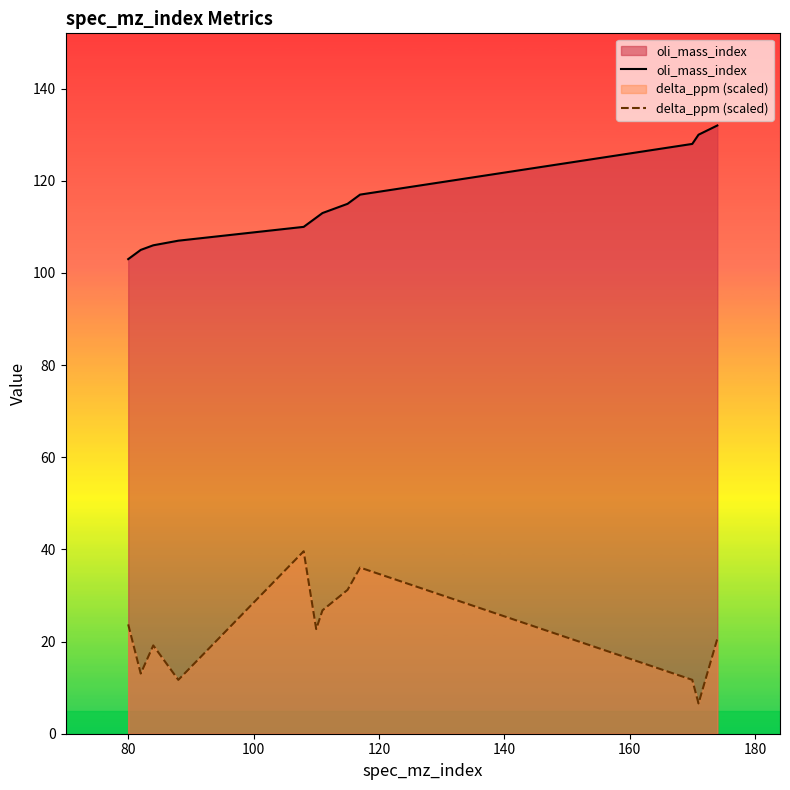

List the series in order of their peak value, lowest first.

delta_ppm (scaled), oli_mass_index